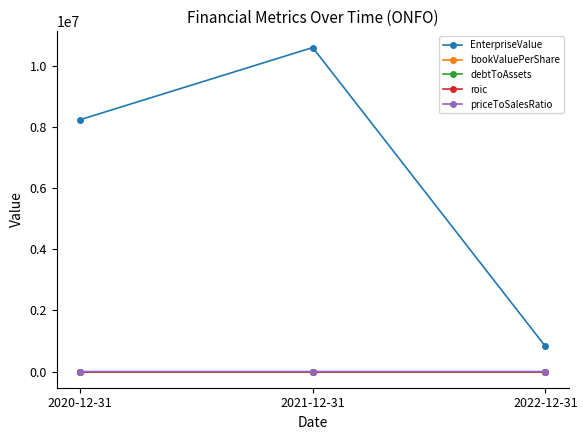

What is the label of the 2nd point from the left?

2021-12-31